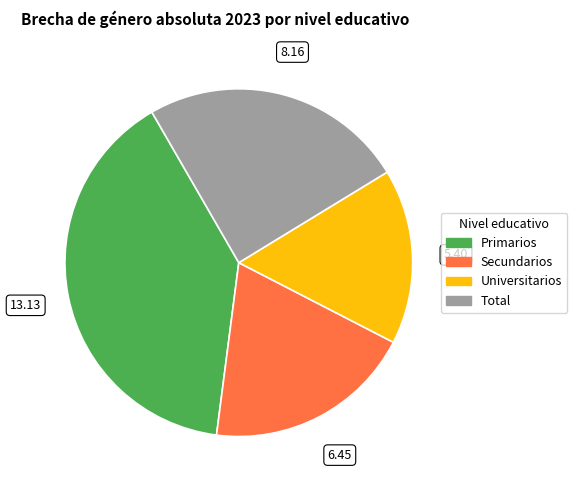

How many slices are in this pie chart?

4